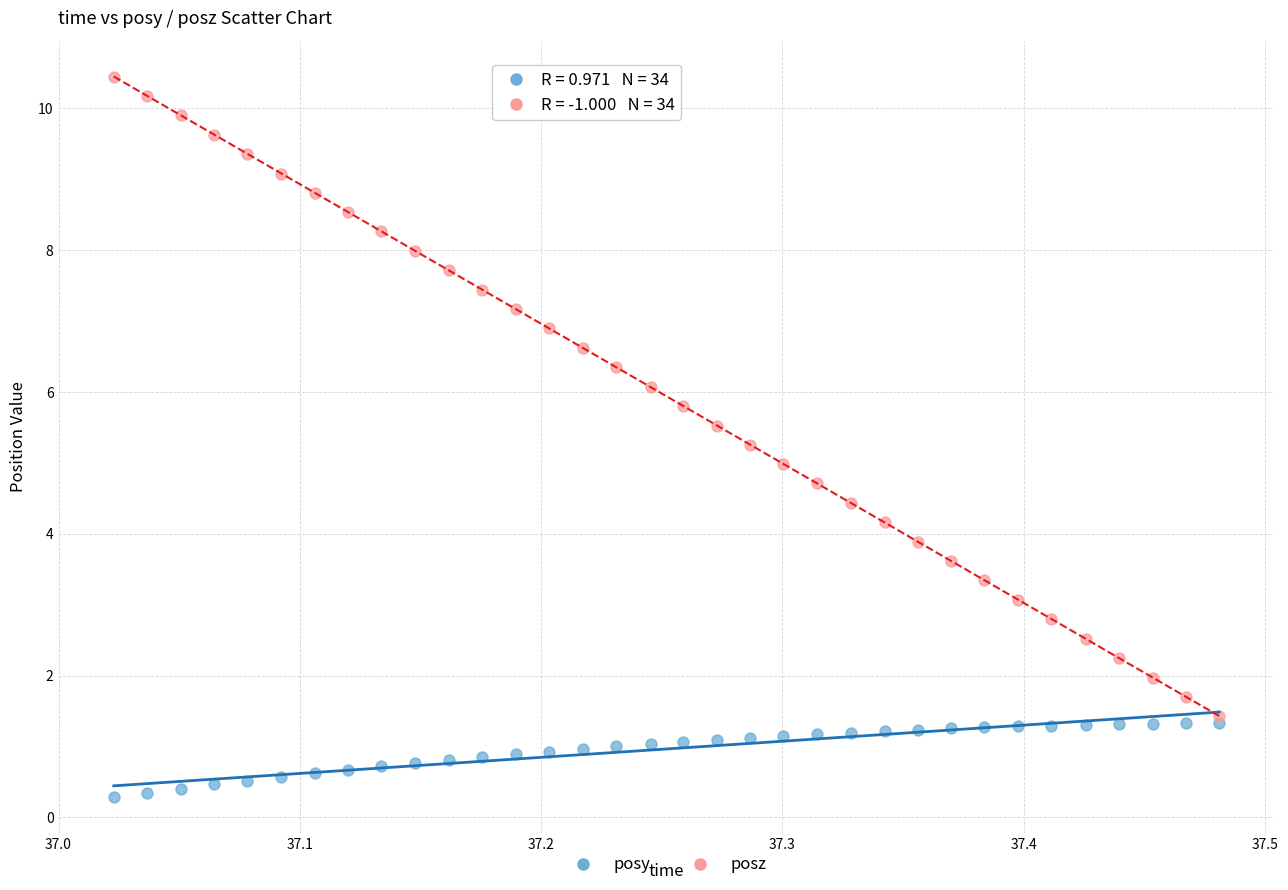

Which series has the widest spread of Y values?

posz